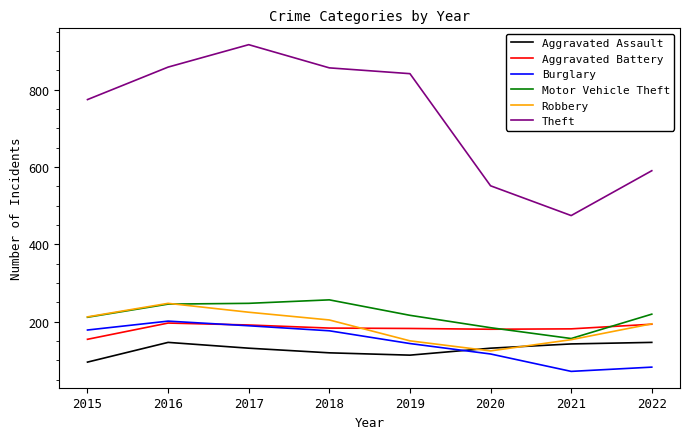

The Aggravated Assault series shows 213 at 2022. True or false?

False